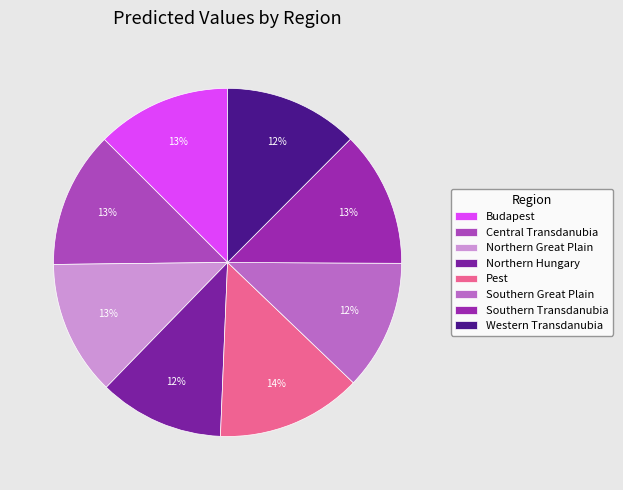

Is there a majority slice in this chart?

No